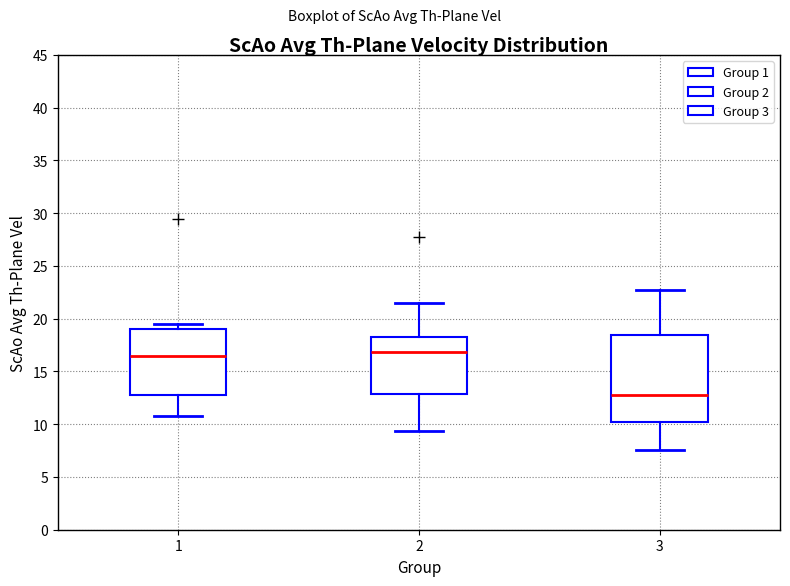

Where does the median line of the box at x = 2 sit on the y-axis? The values are not printed on the chart, so give them approximately, as read against the axis.

17.0